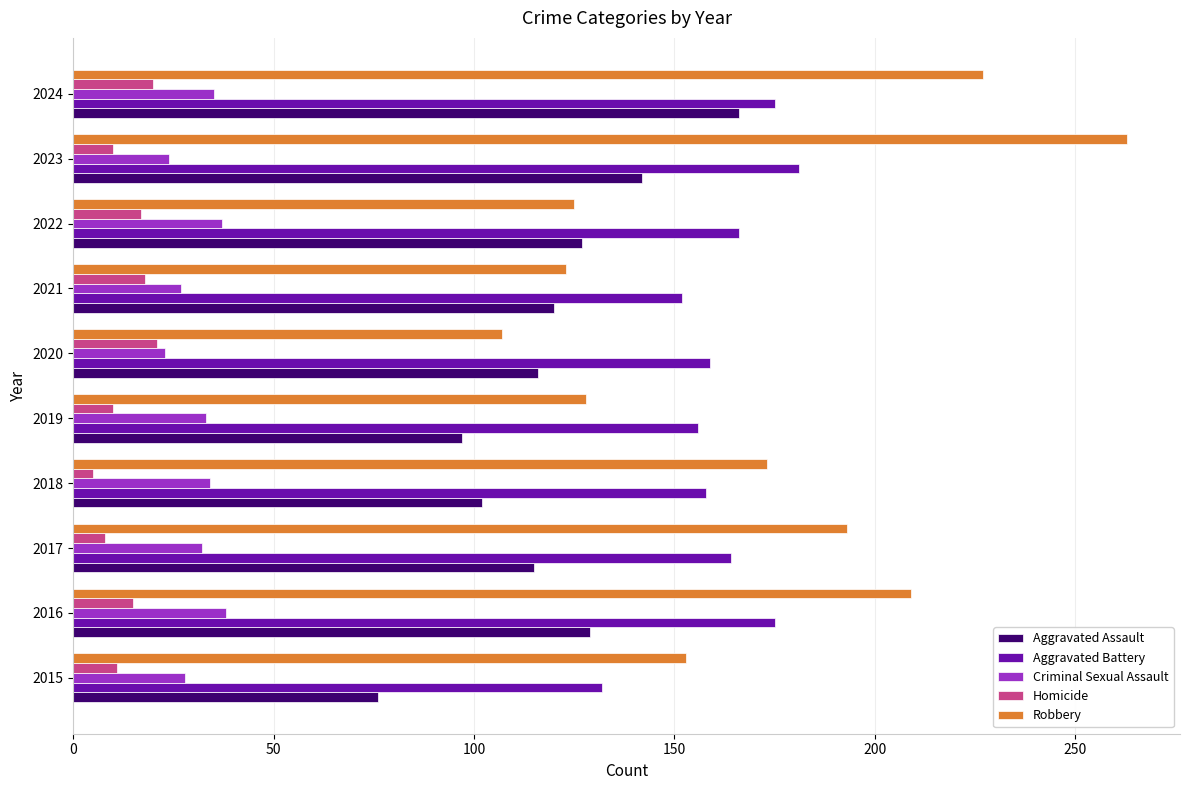

Is it true that Criminal Sexual Assault equals 26 at 2016?

False